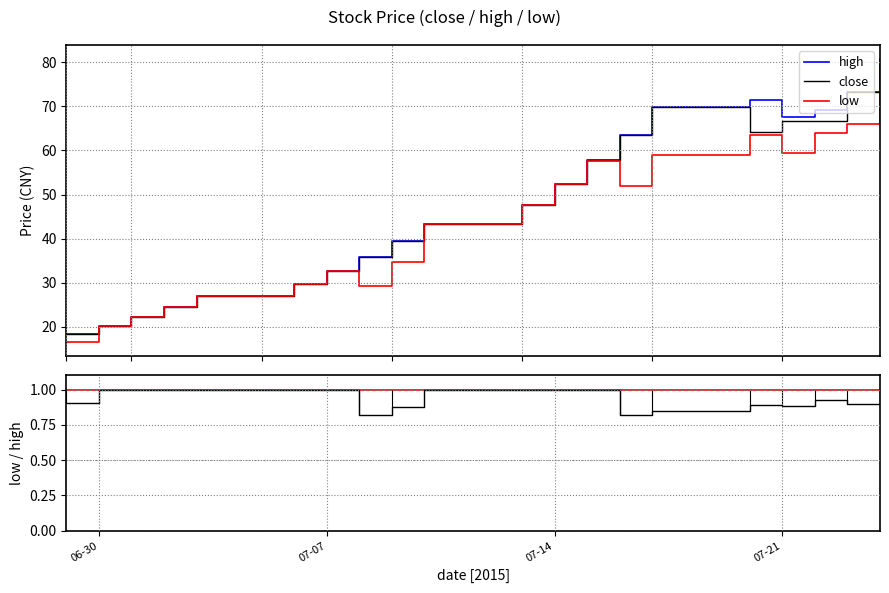

What is the lowest value of the close series?

18.4